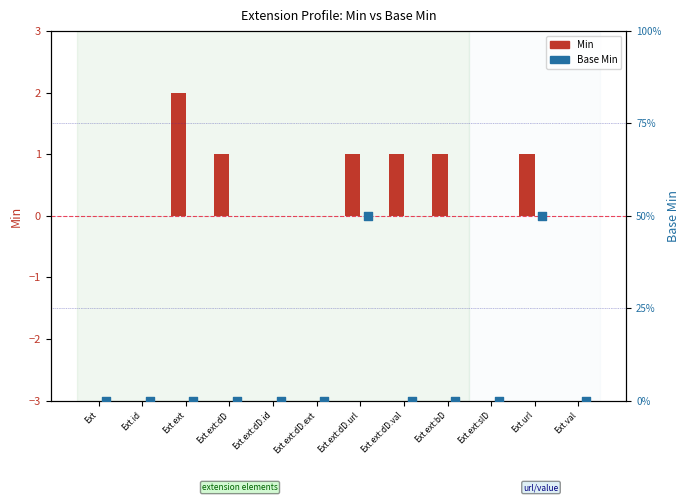

Which series reaches the minimum Y coordinate?

Min